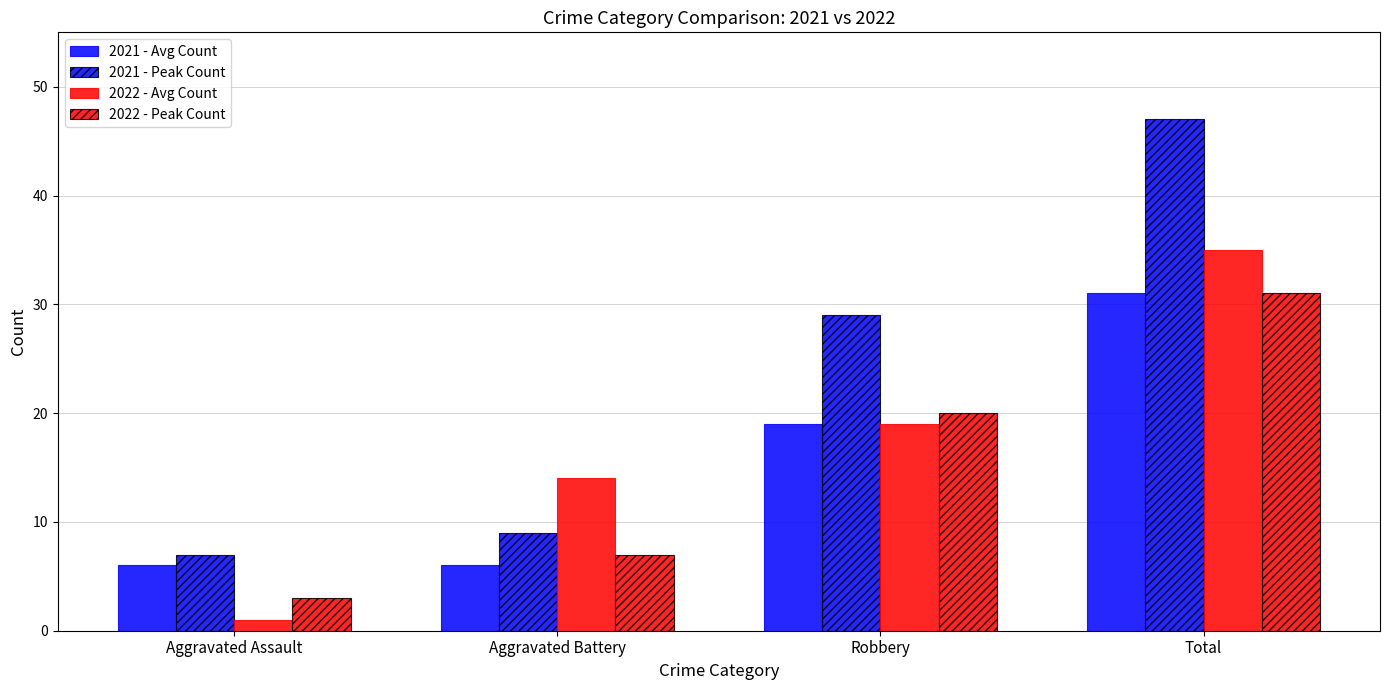

Reading left to right, transcribe all the data shown in this chart.

2021 - Avg Count: 6	6	19	31
2021 - Peak Count: 7	9	29	47
2022 - Avg Count: 1	14	19	35
2022 - Peak Count: 3	7	20	31